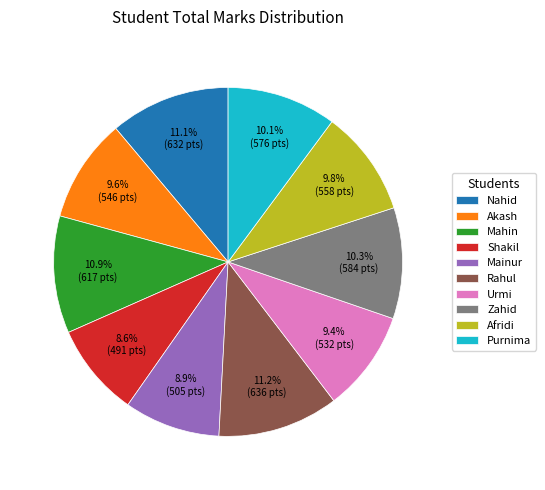

Which has a higher value, Zahid or Akash?

Zahid